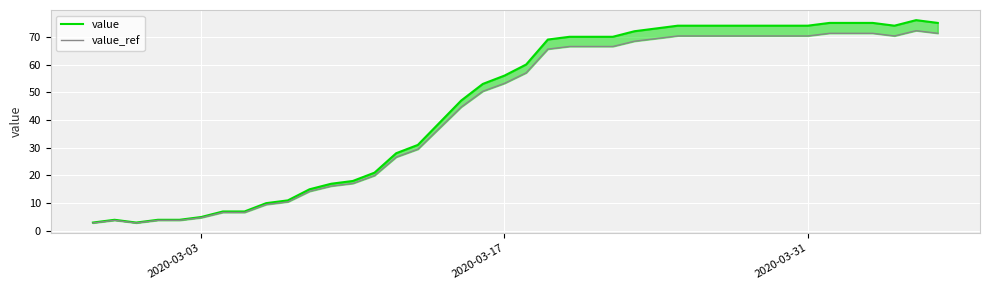

True or false: value_ref and value cross at least once.

False